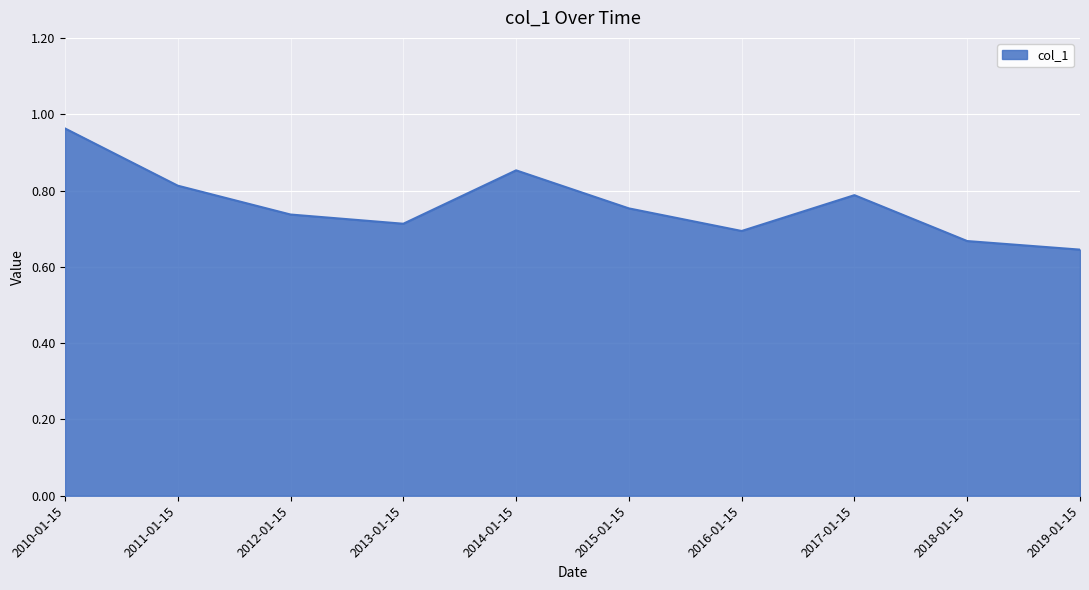

What position from the left is 2010-01-15?

1